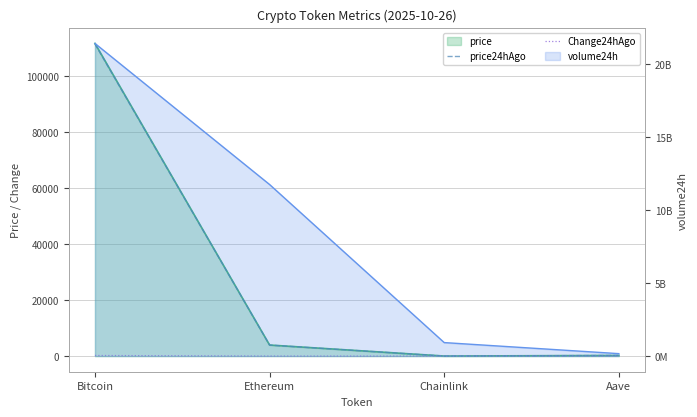

How many lines are shown in the chart?

2